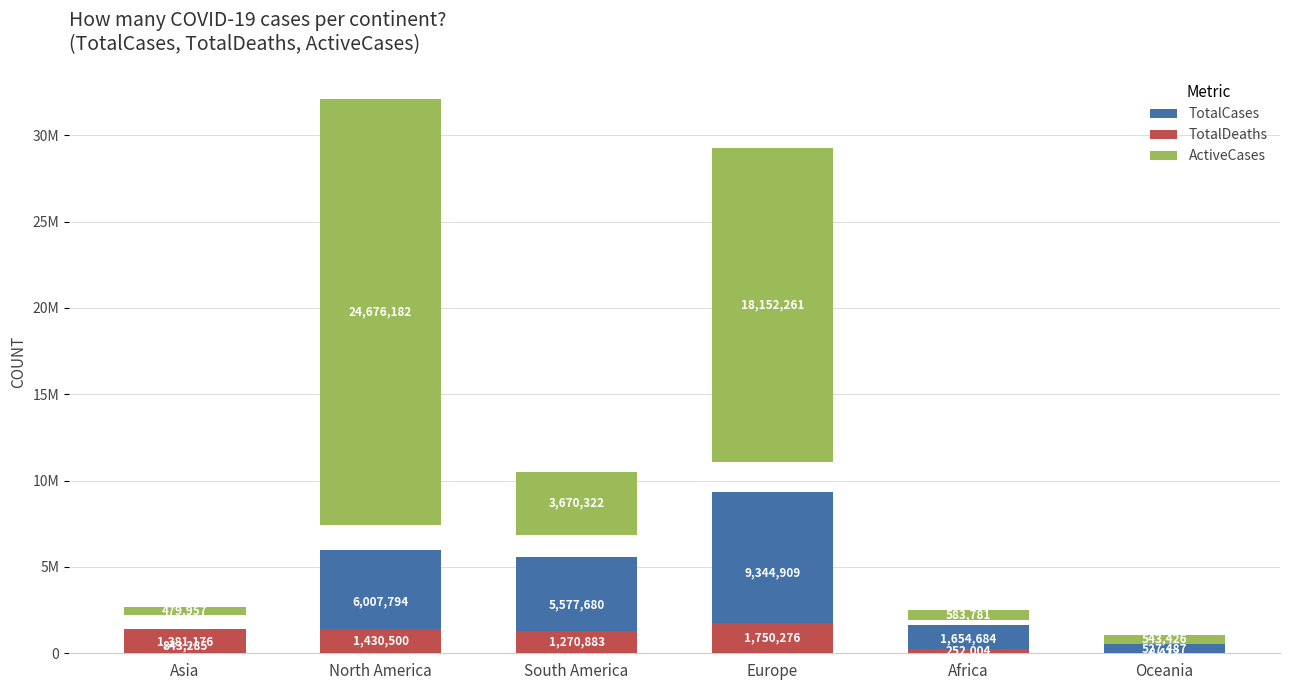

The value of ActiveCases at Oceania is 141825. True or false?

False